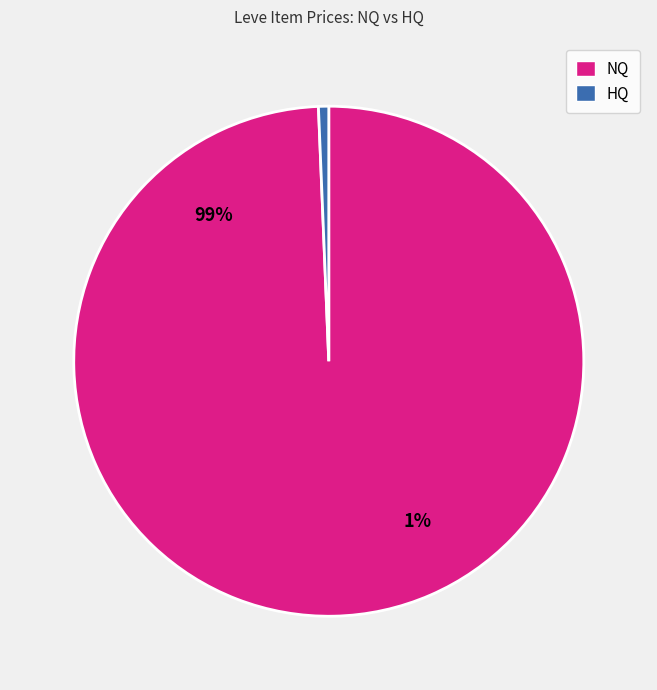

True or false: Iron Frypan accounts for 10% of the total.

False